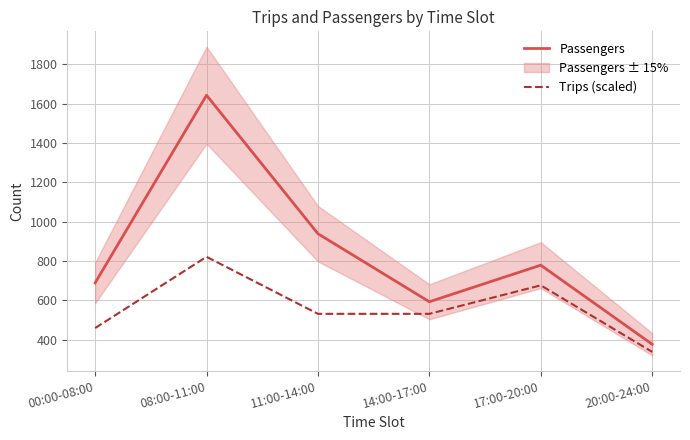

How many series are shown in this chart?

2